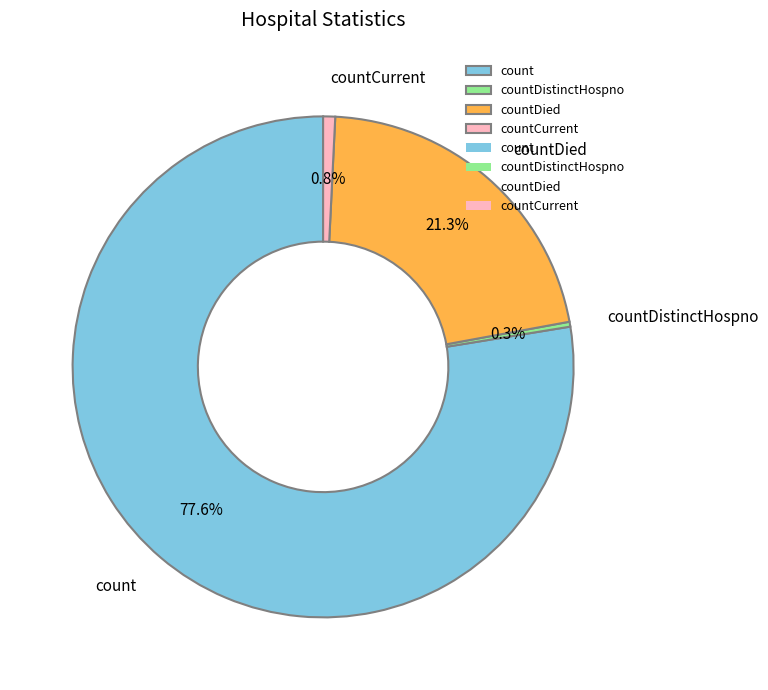

To the nearest percent, what is the combined percentage of count and countDied?

99%